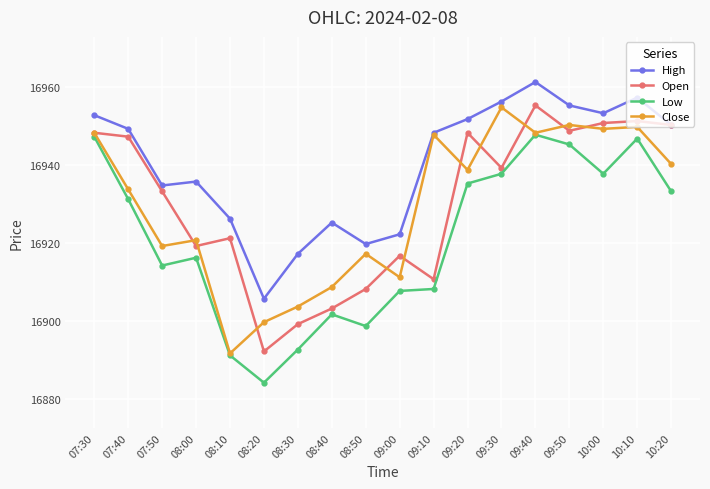

How many data points does each series have?

18